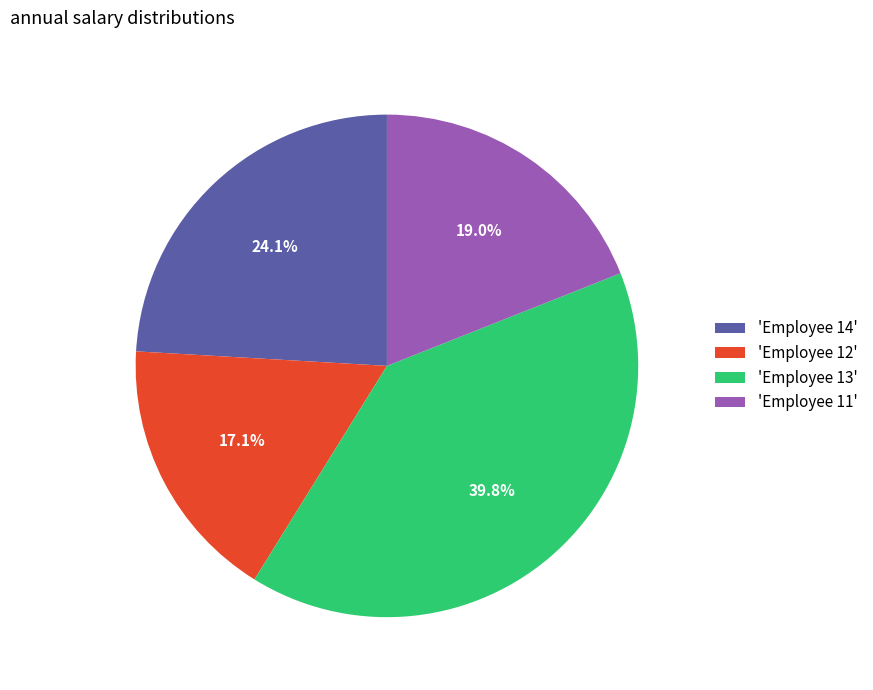

What is the total percentage of 'Employee 13' and 'Employee 14'?

63.9%